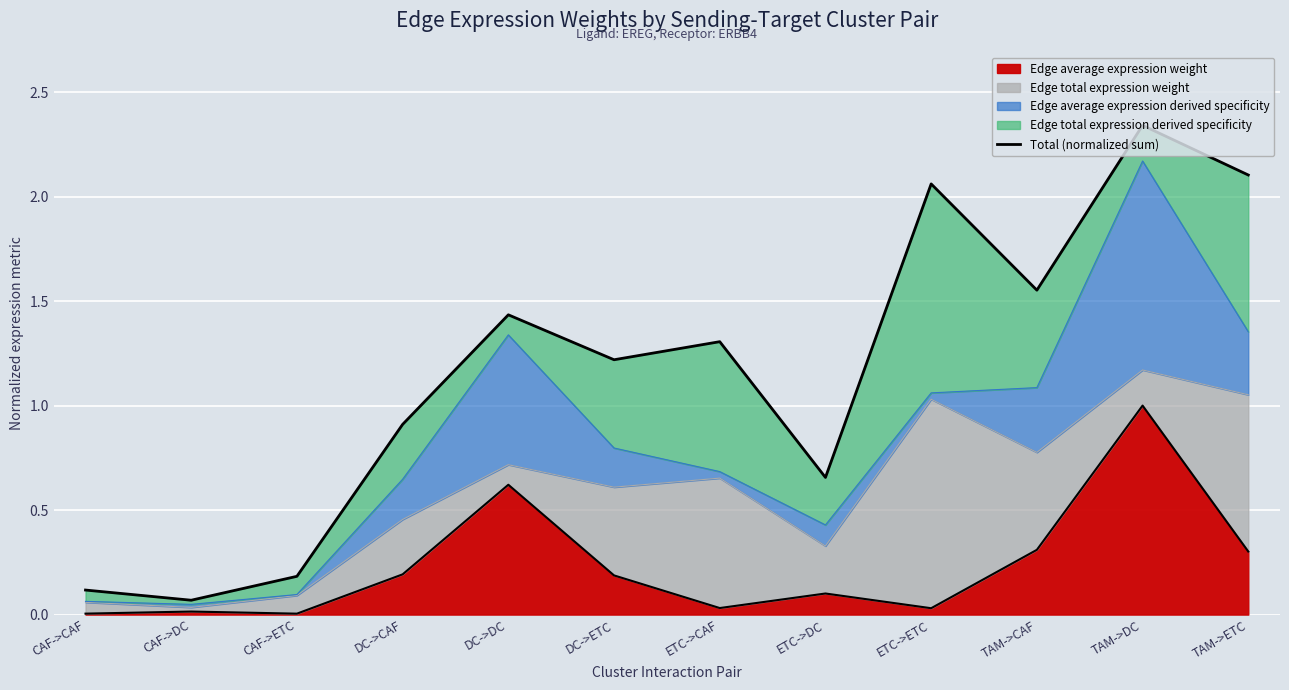

What is the ratio of the value at DC->ETC to the value at TAM->CAF?

0.8